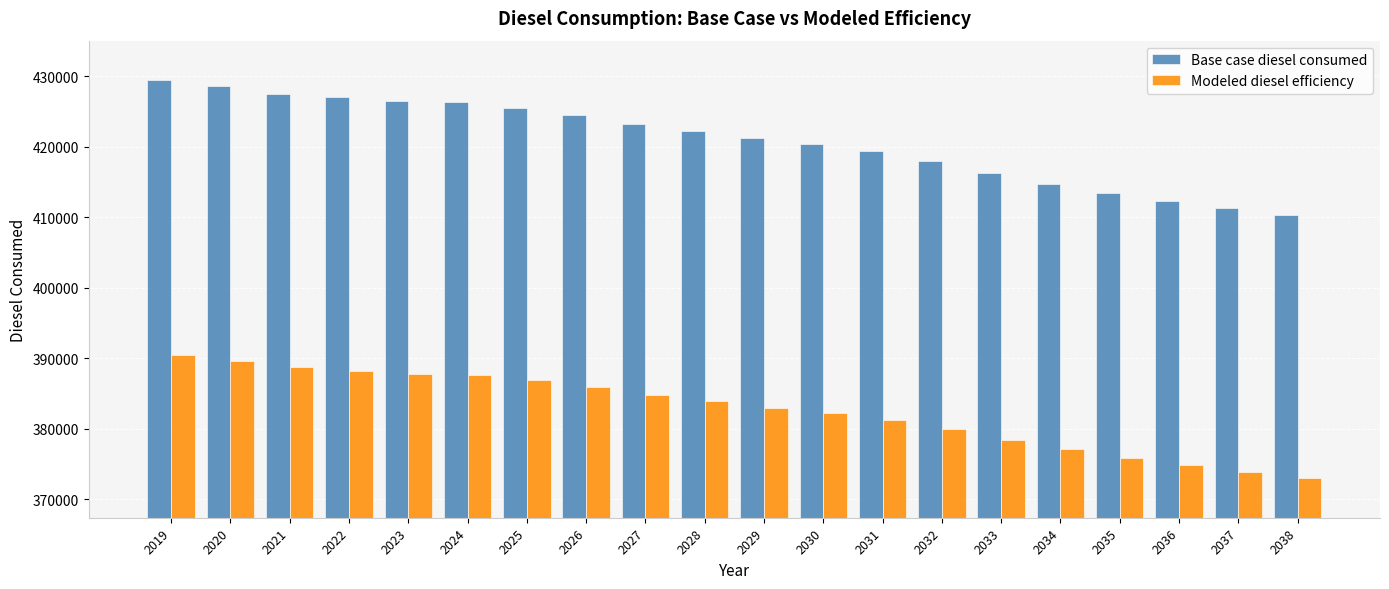

At how many categories does at least one series exceed 386147?

20